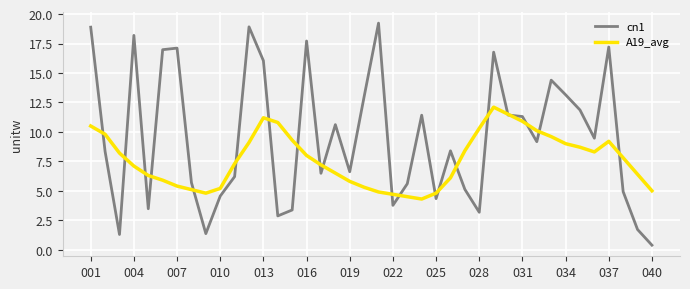

What is the maximum value shown in the chart?

19.2